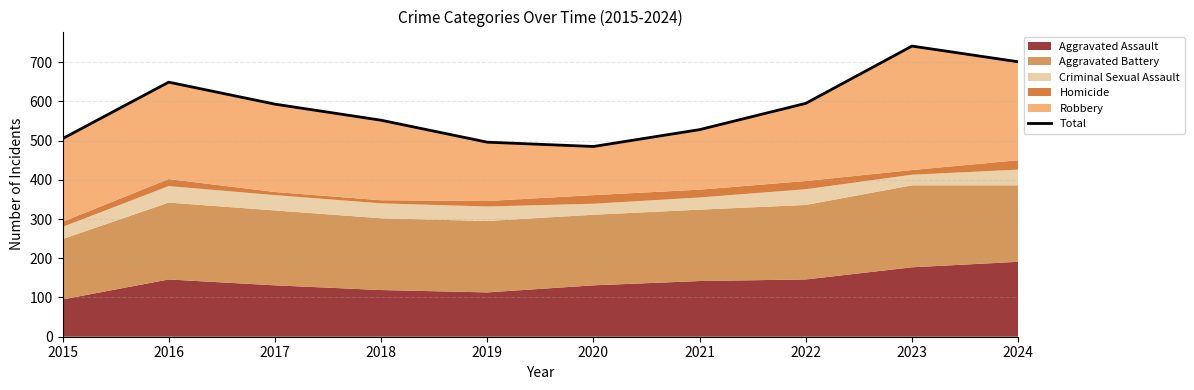

Reading left to right, what are all the values shown in this chart?

2015=505	2016=649	2017=593	2018=552	2019=496	2020=485	2021=528	2022=595	2023=741	2024=701